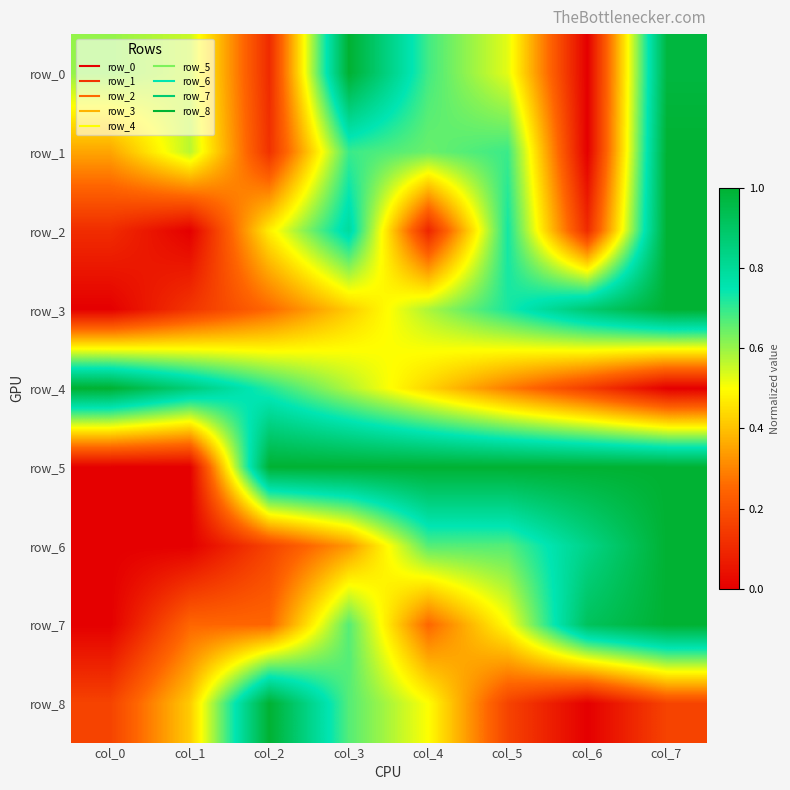

The value of row_6 at col_4 is 0.7. True or false?

True